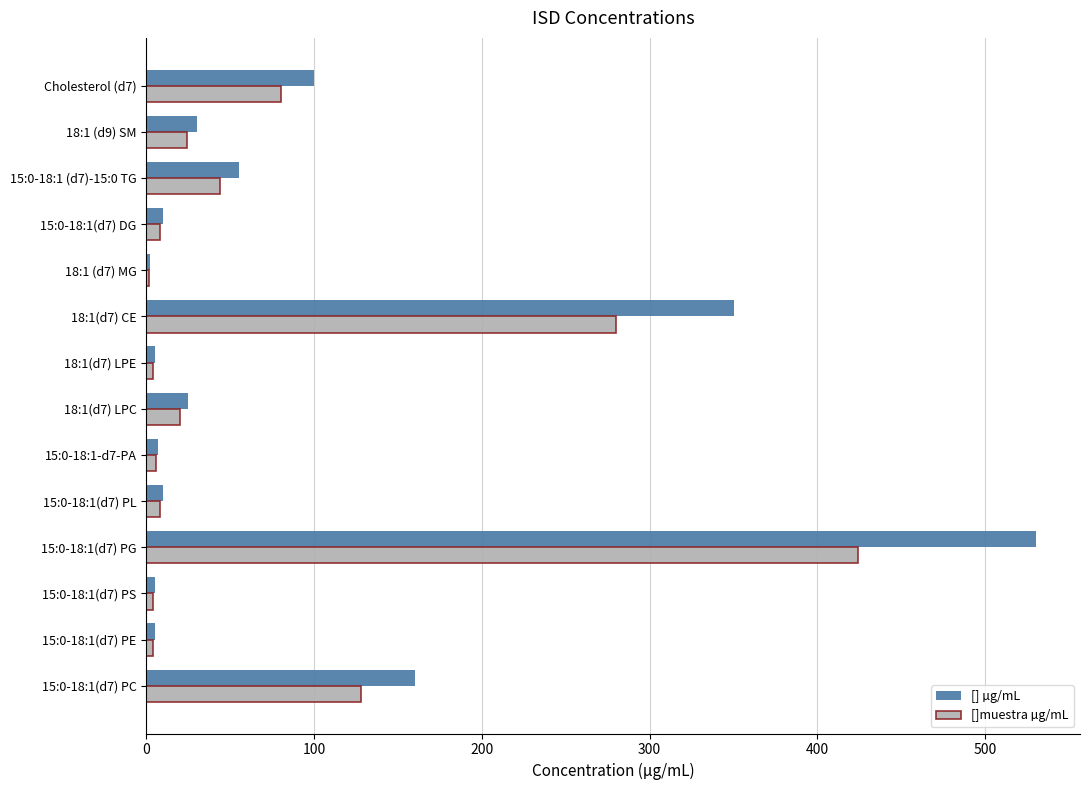

How many distinct data groups are displayed?

2